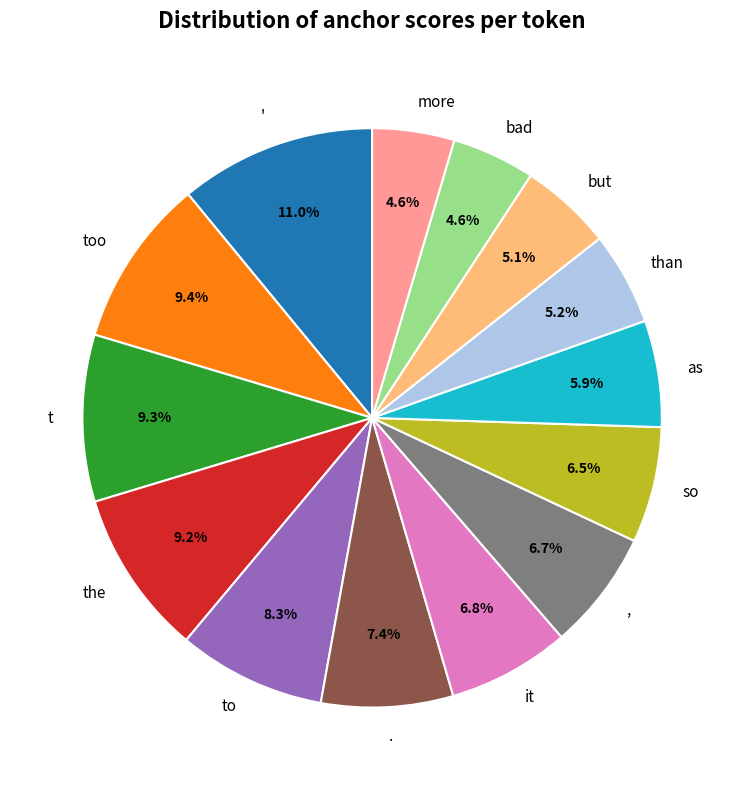

Does . account for over 50% of the chart?

No